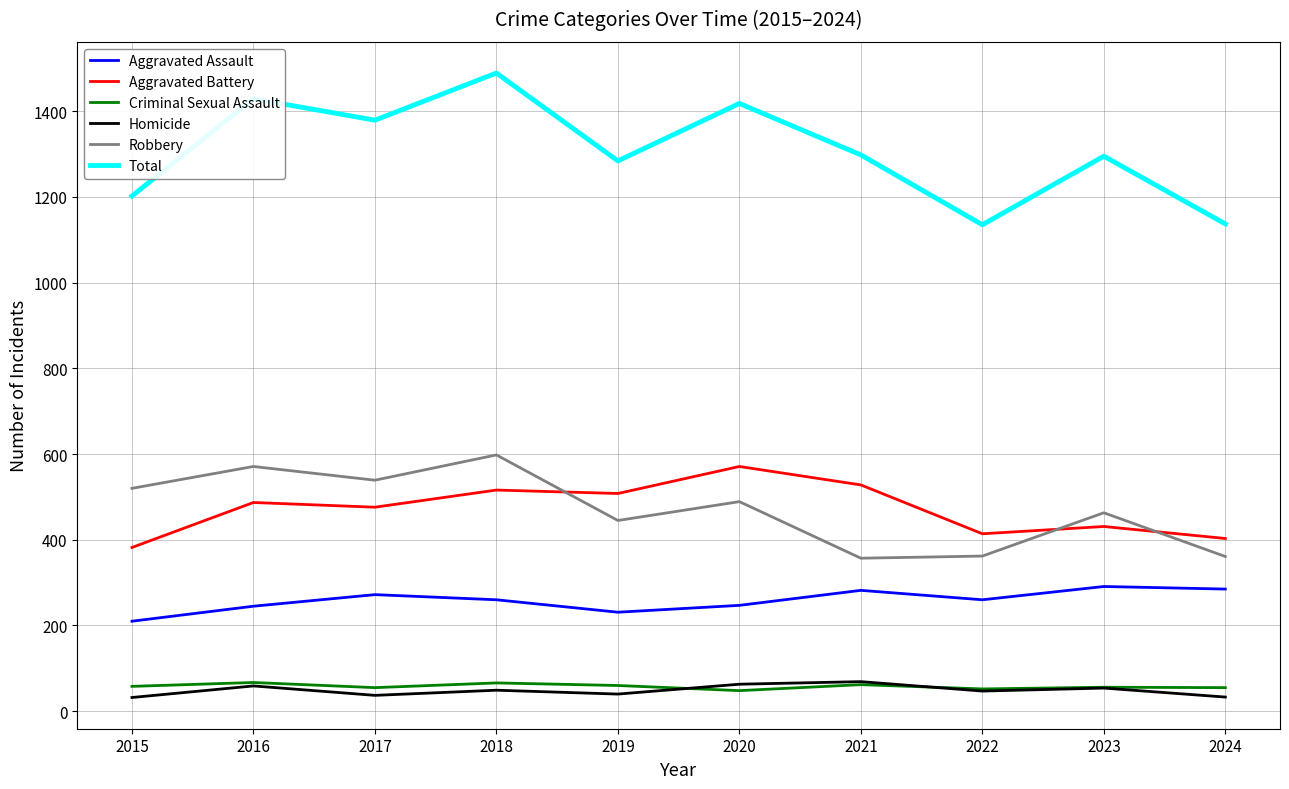

Rank the series at 2017 from lowest to highest value.

Homicide, Criminal Sexual Assault, Aggravated Assault, Aggravated Battery, Robbery, Total